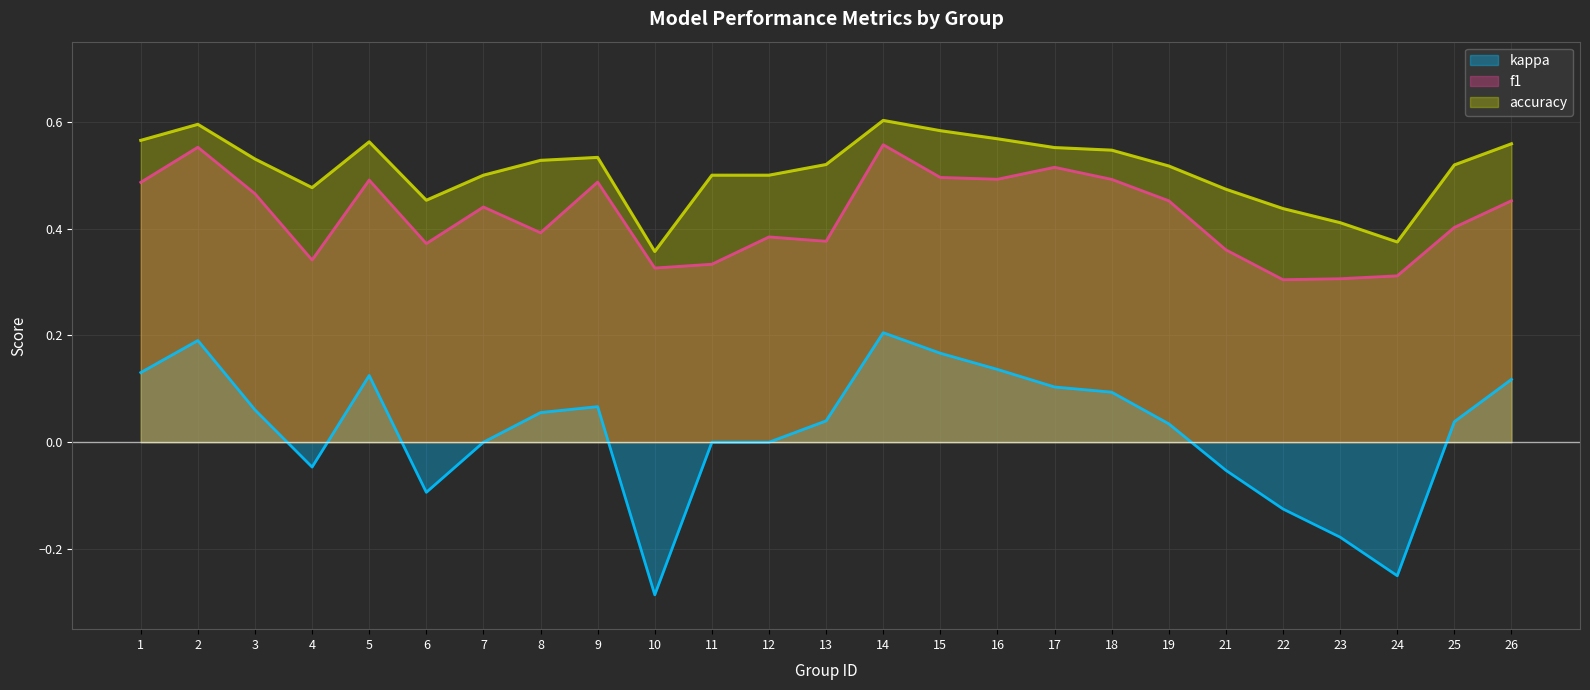

How many interior local valleys does the kappa series have?

4